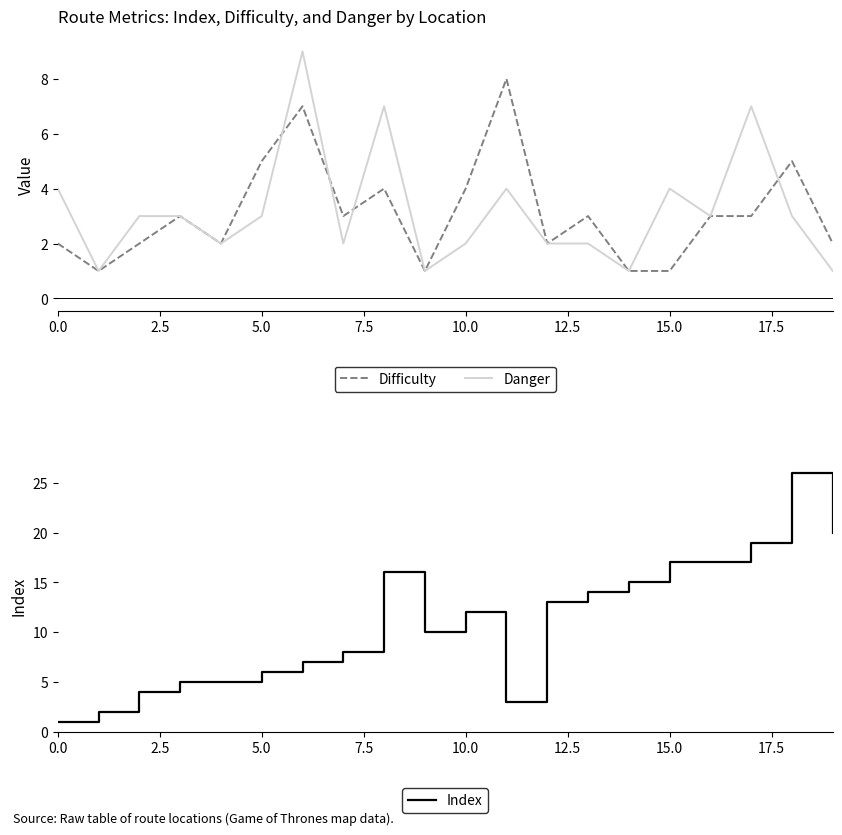

After their last crossing, which series has the higher values: Danger or Index?

Index